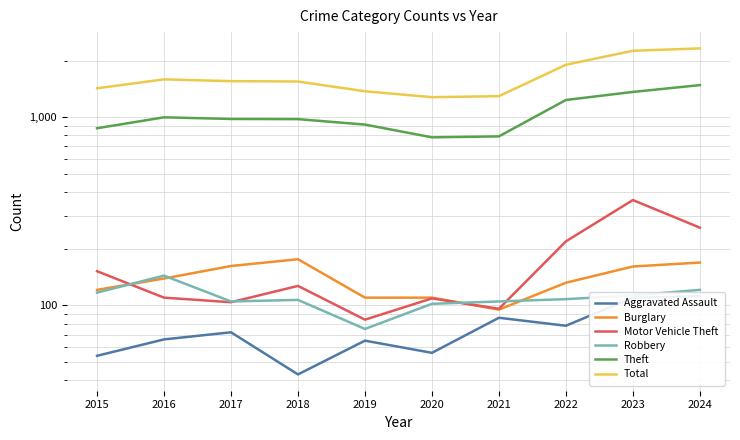

At which label is Burglary closest to 135?

2022